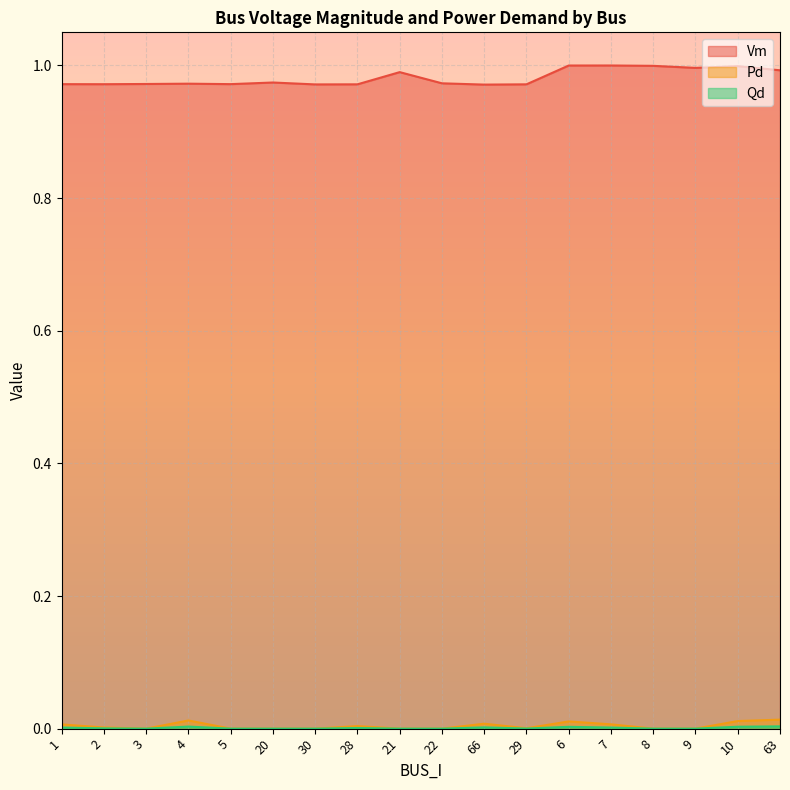

Which series has the largest total across all categories?

Vm